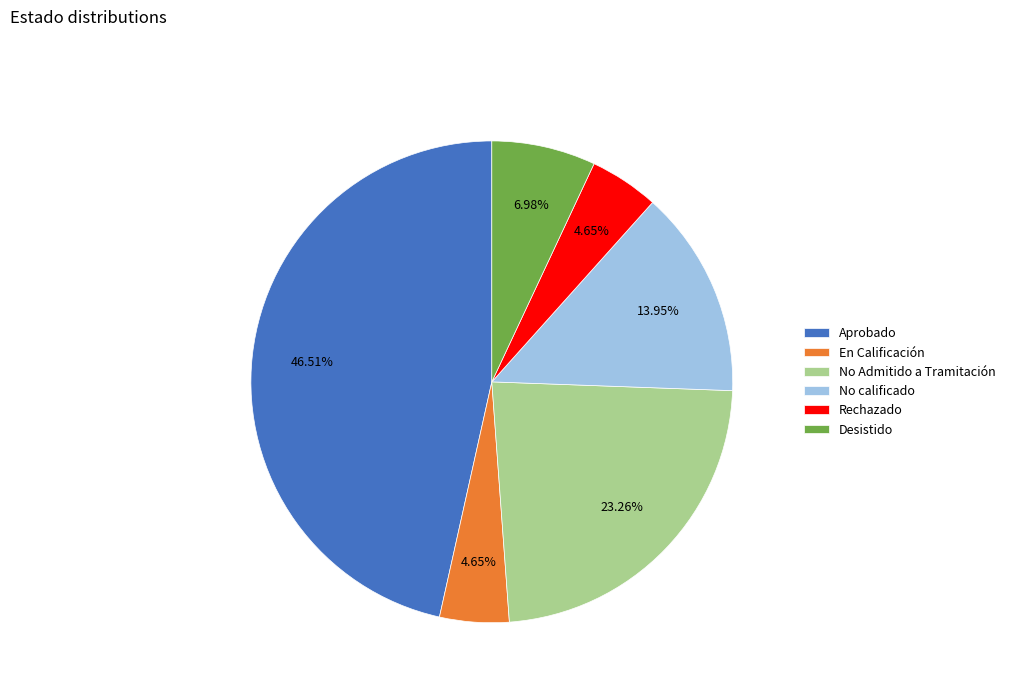

How many segments does this pie chart have?

6